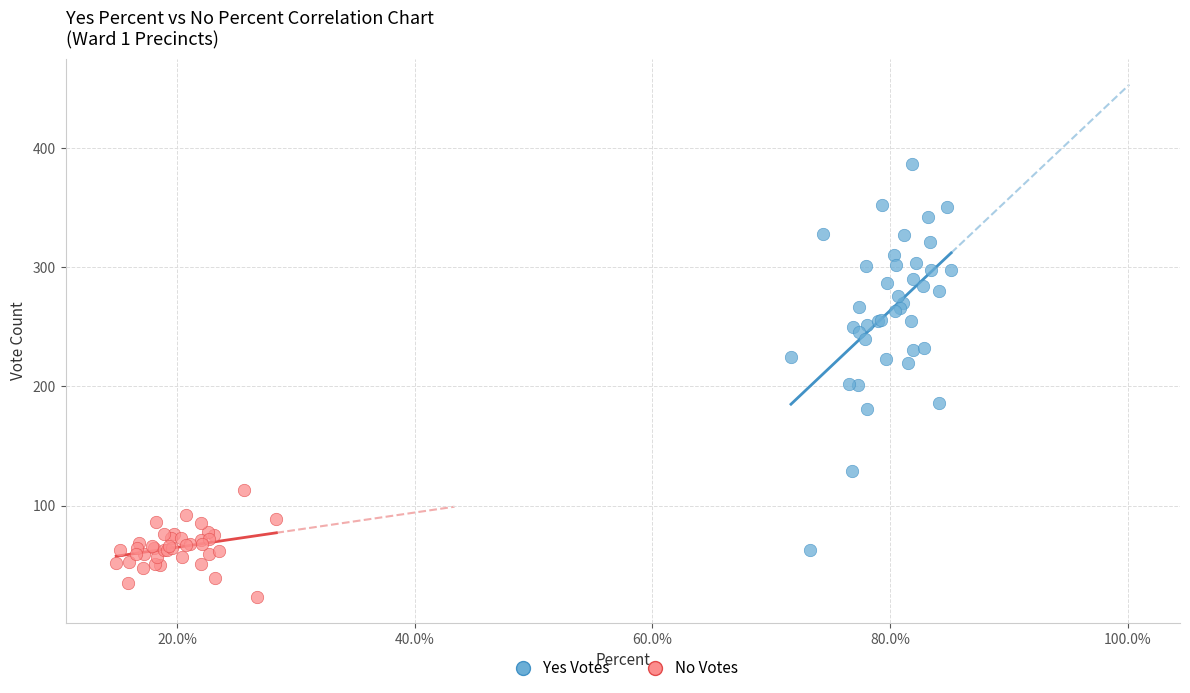

Which series reaches the minimum Y coordinate?

No Votes